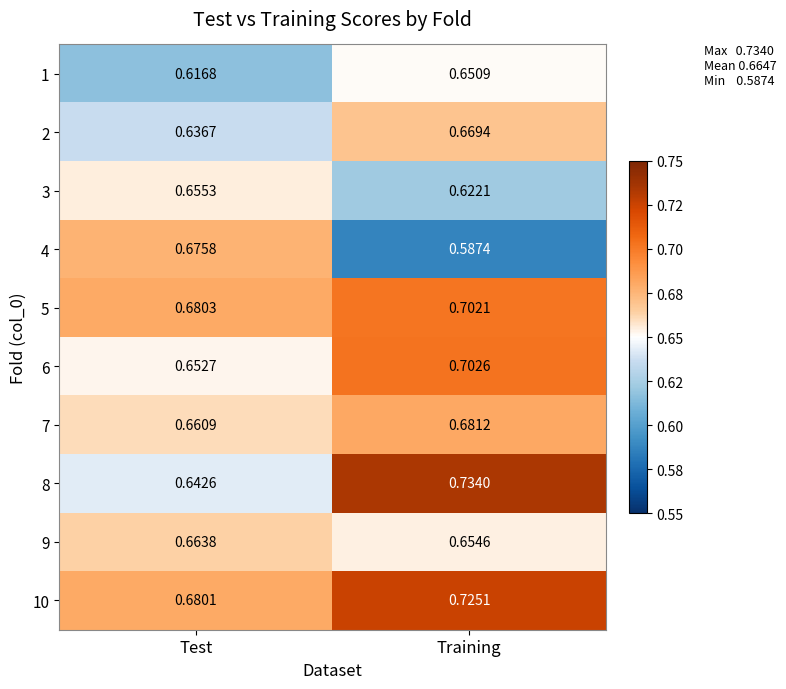

Where is 10 nearest to the value 0?

Test